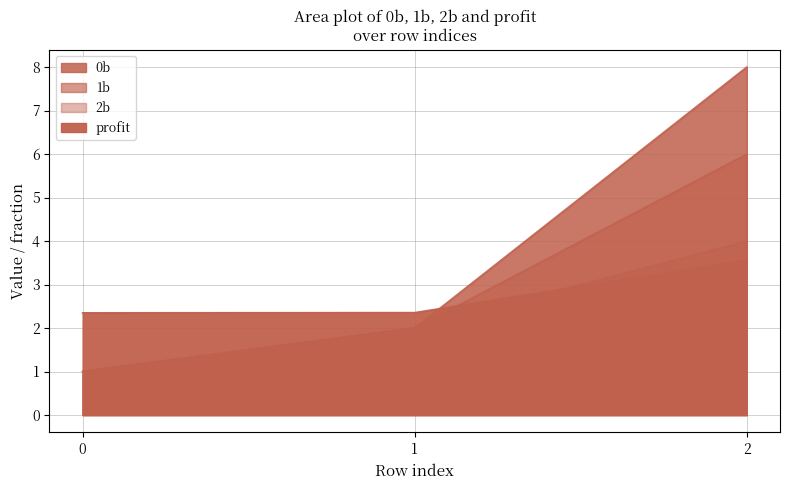

Rank the series by their maximum value, from highest to lowest.

0b, 1b, 2b, profit